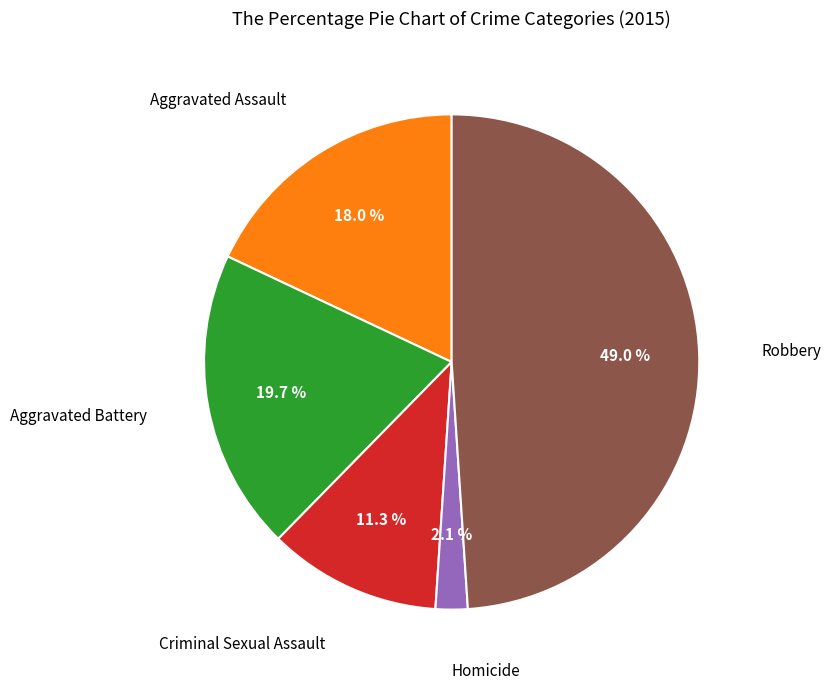

How many slices are in this pie chart?

5